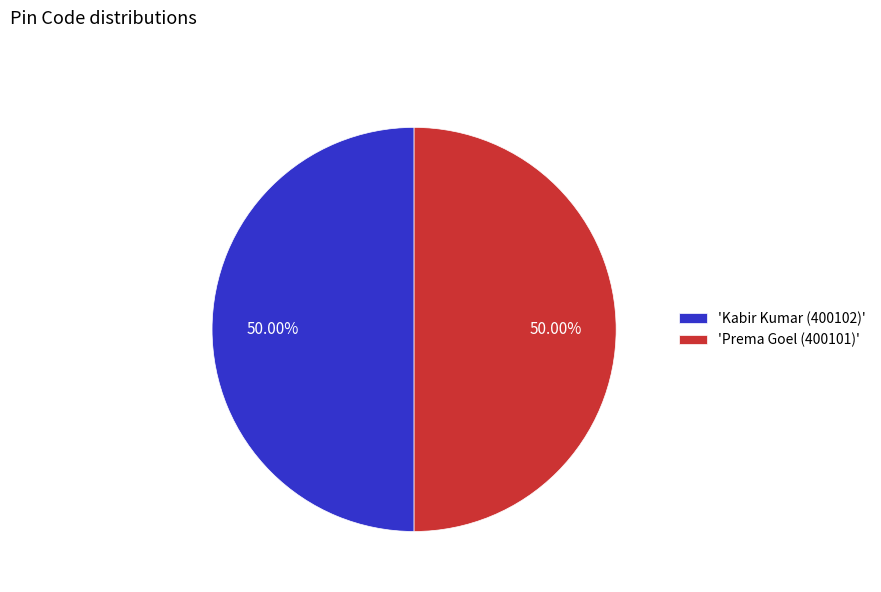

Combined, do 'Kabir Kumar (400102)' and 'Prema Goel (400101)' account for over 50%?

Yes